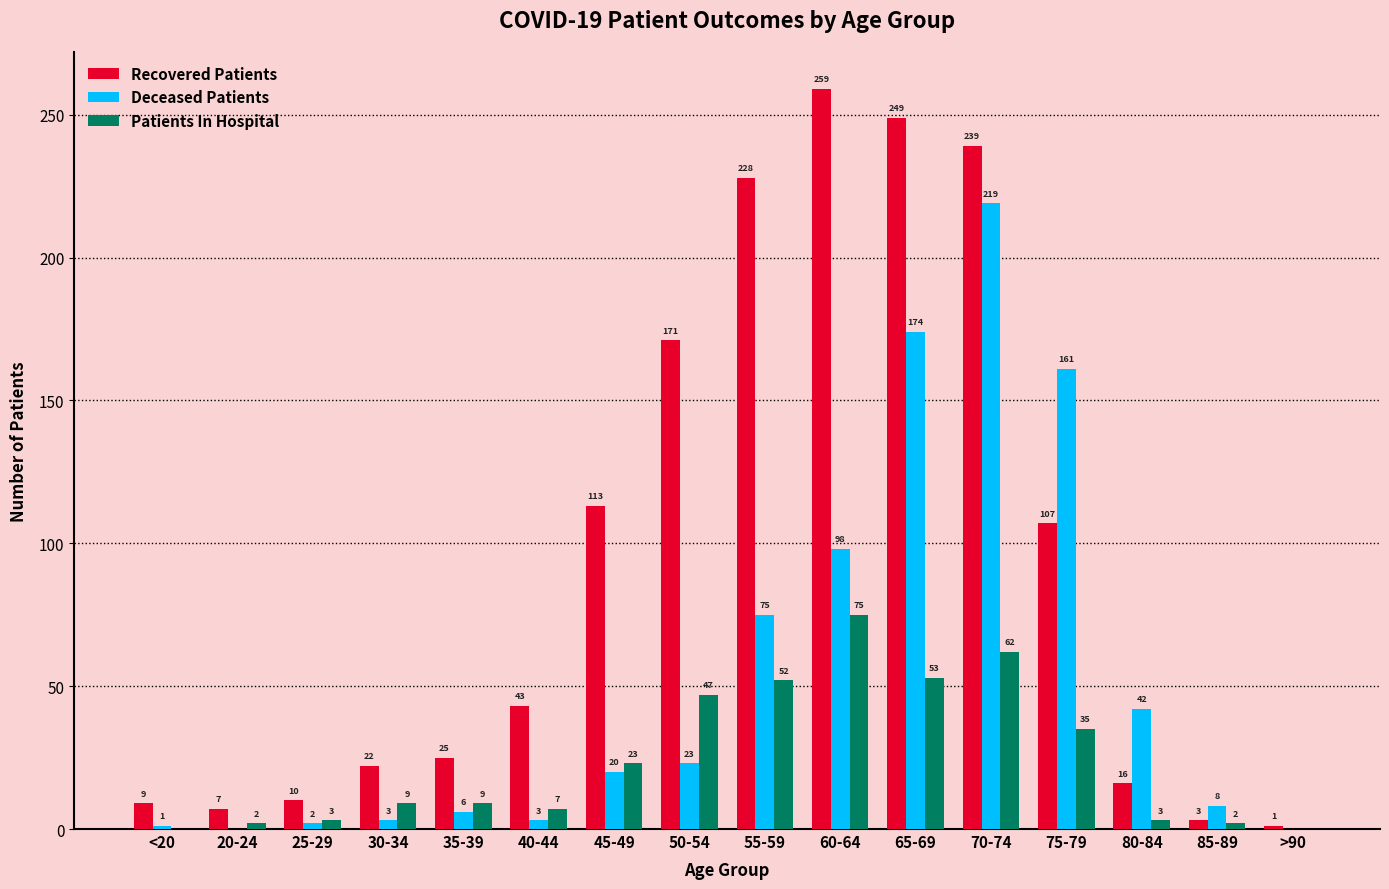

What is the sum of all Deceased Patients values?

835